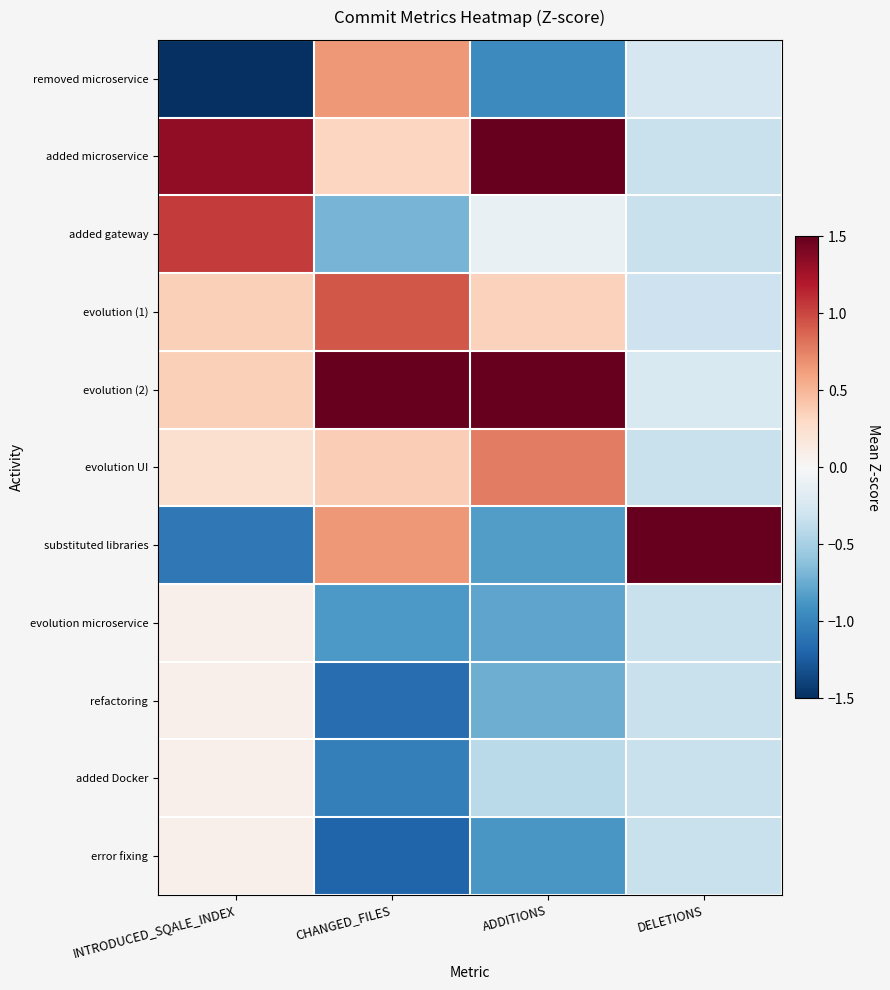

Which series changed the most between INTRODUCED_SQALE_INDEX and CHANGED_FILES?

removed microservice